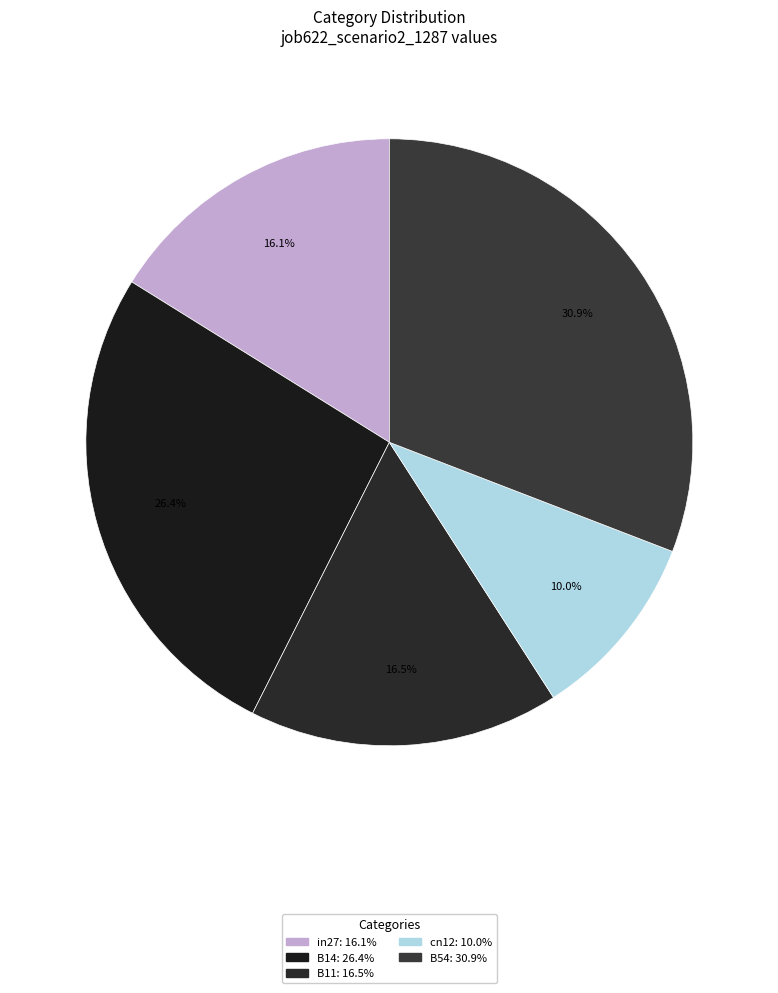

How many segments does this pie chart have?

5